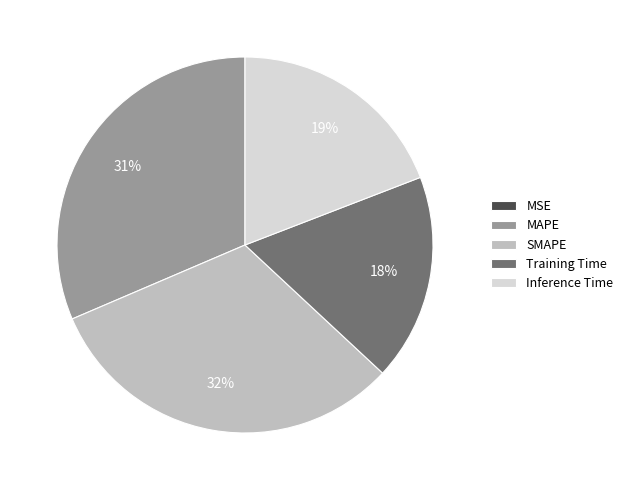

Is there any slice that represents more than half of the pie?

No